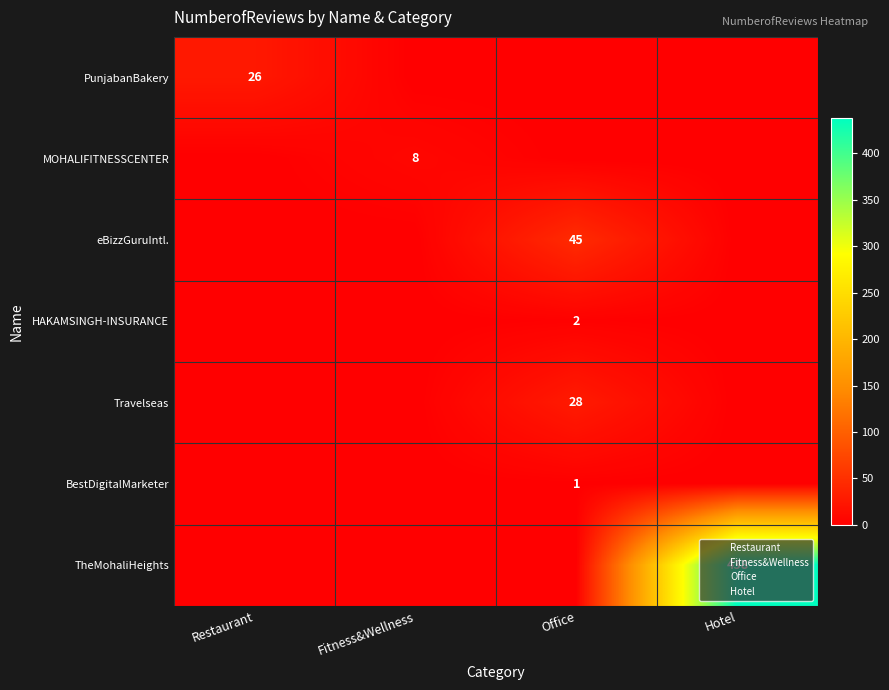

The value of TheMohaliHeights at Hotel is 188. True or false?

False